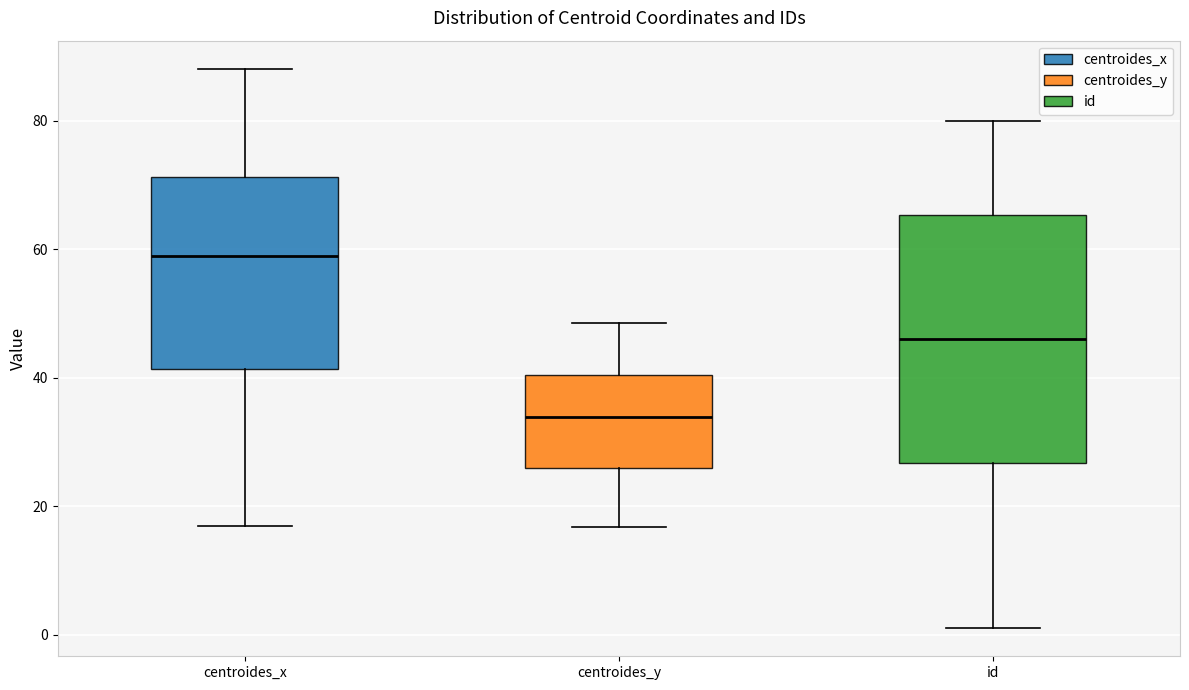

Which box has the lowest median line?

centroides_y